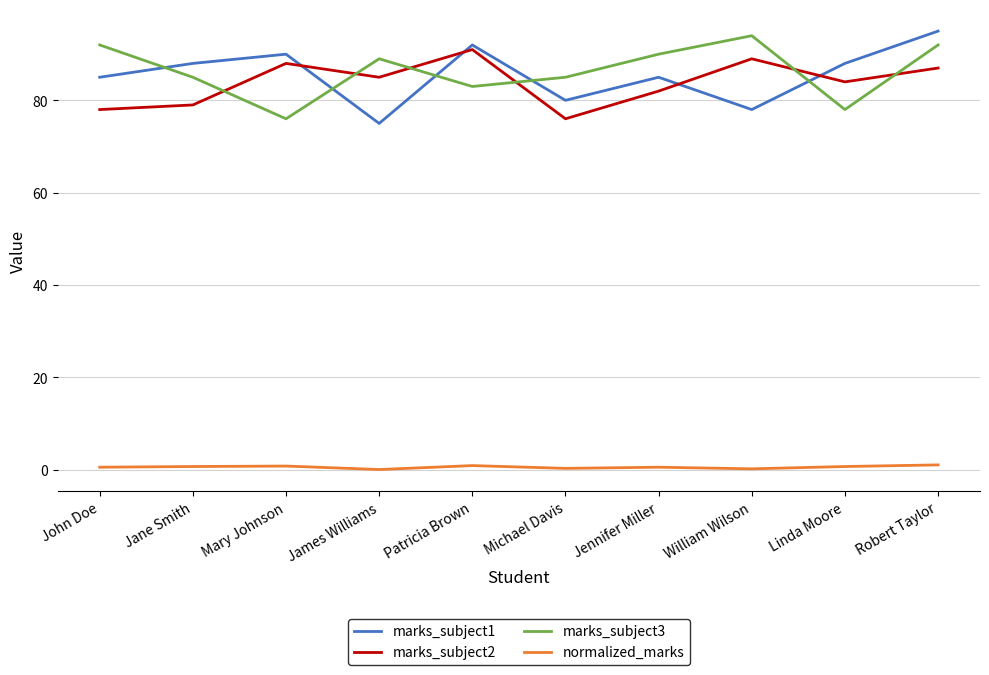

How many marks_subject3 values are between 83 and 92?

7